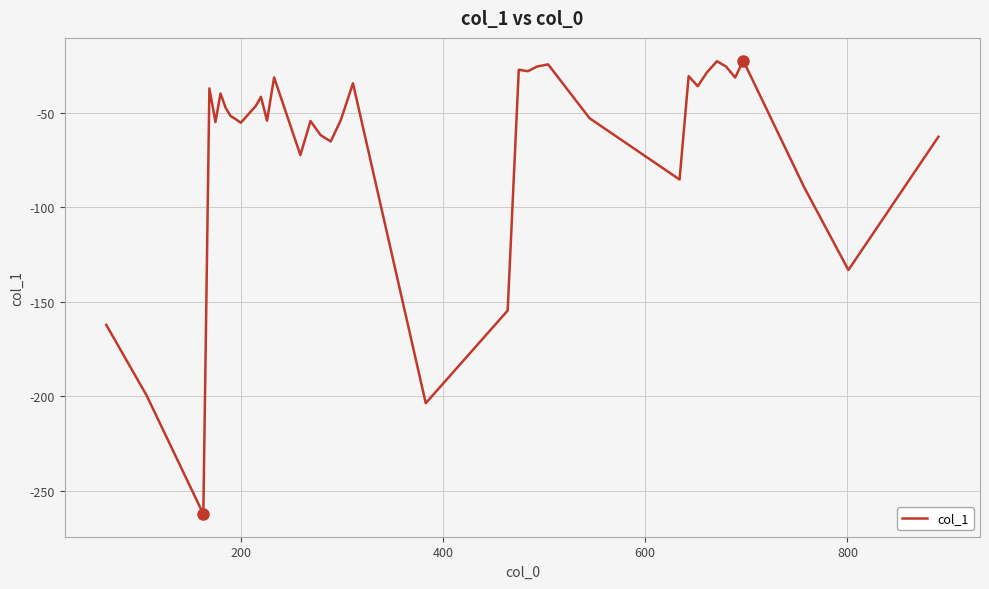

How many series are shown in this chart?

1